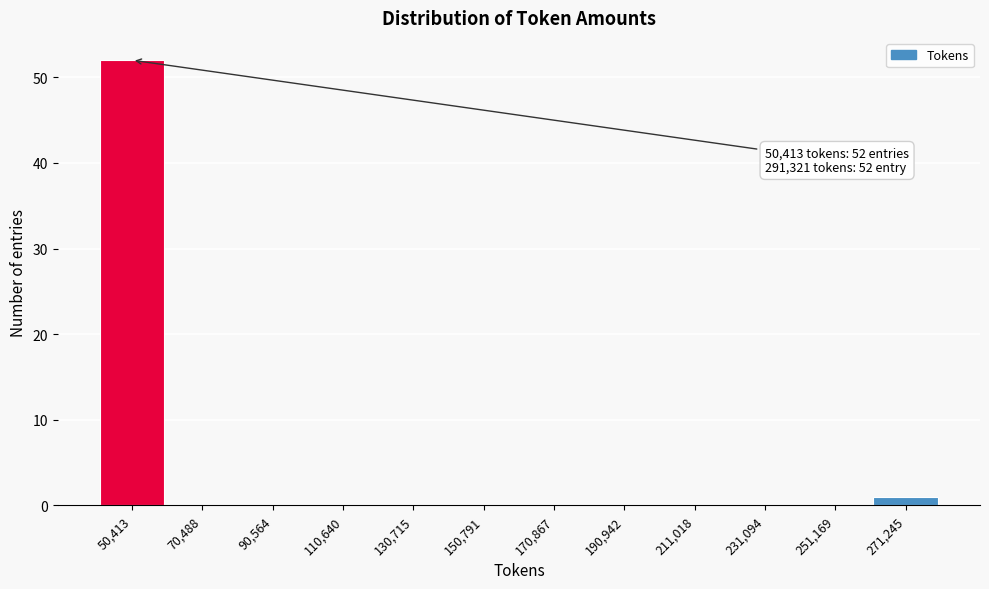

Reading left to right, extract all data points from this chart.

50,413=52	70,488=0	90,564=0	110,640=0	130,715=0	150,791=0	170,867=0	190,942=0	211,018=0	231,094=0	251,169=0	271,245=1